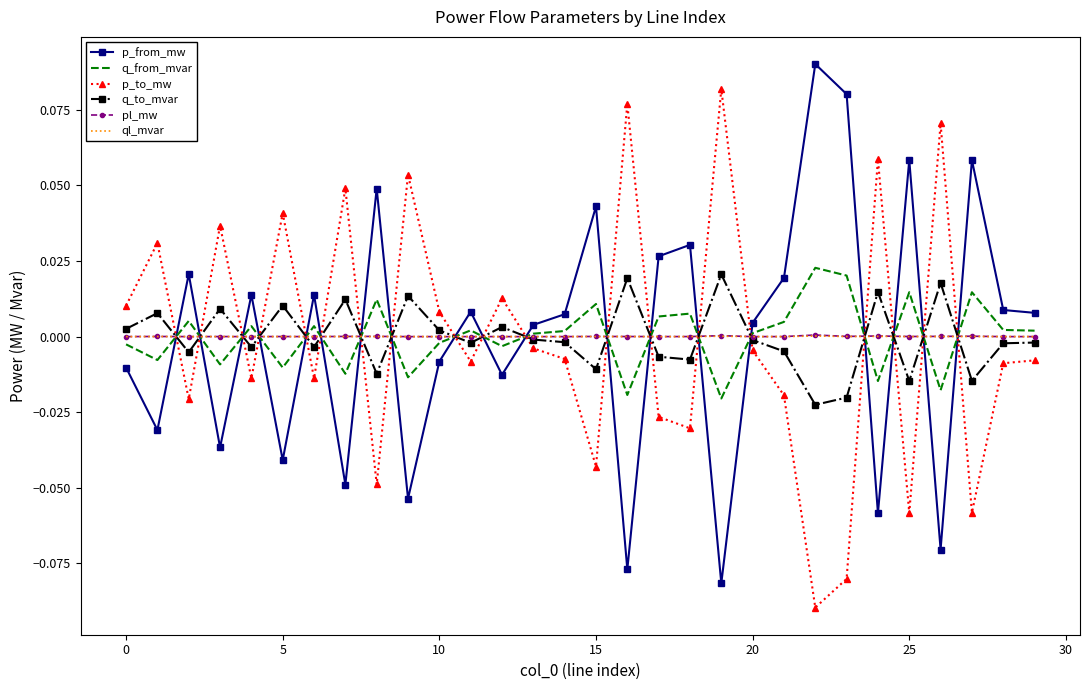

Which series ends up on top after the final intersection of p_from_mw and p_to_mw?

p_from_mw